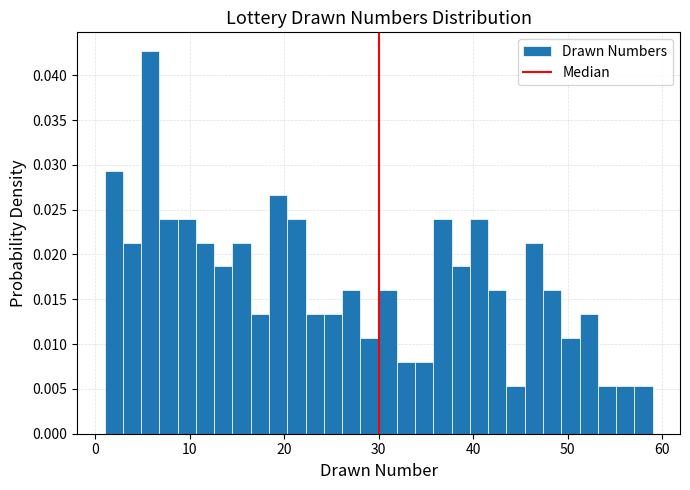

Around what value on the x-axis is the tallest bar? Give the approximate position of its centre, as read against the axis.

6